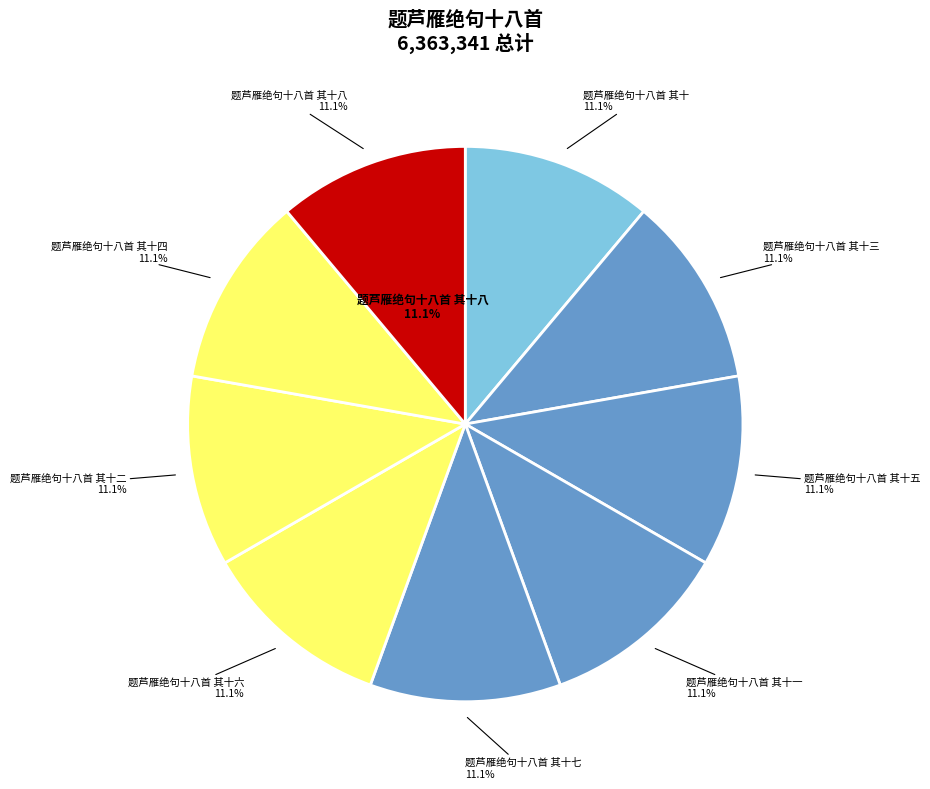

Does 题芦雁绝句十八首 其十三 represent more than half of the total?

No